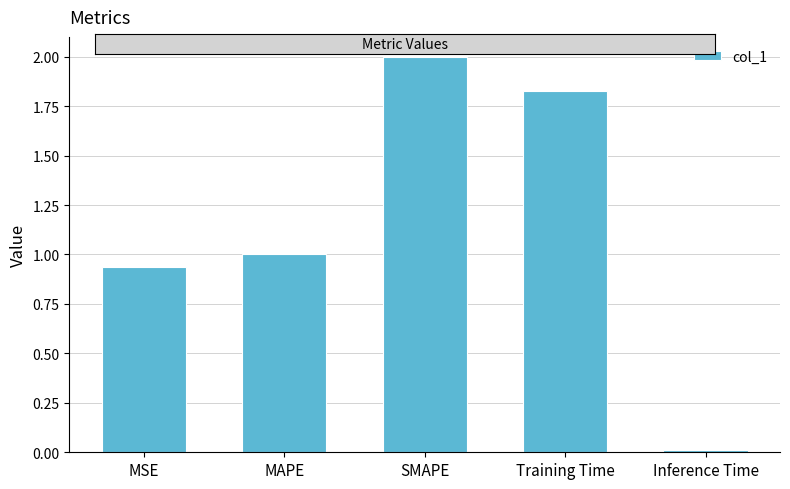

Rank the categories by value from lowest to highest.

Inference Time, MSE, MAPE, Training Time, SMAPE